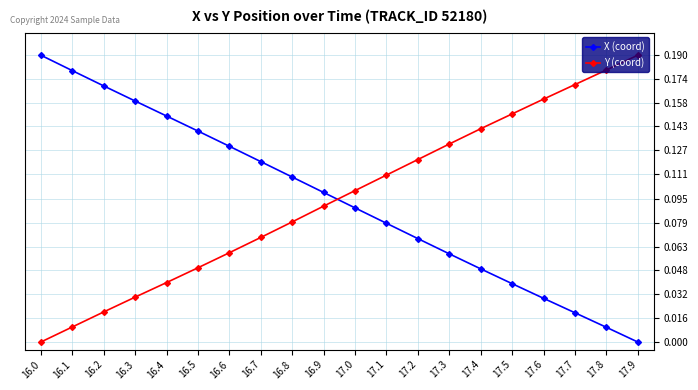

True or false: X (coord) has more than 2 points higher than both neighbors.

False